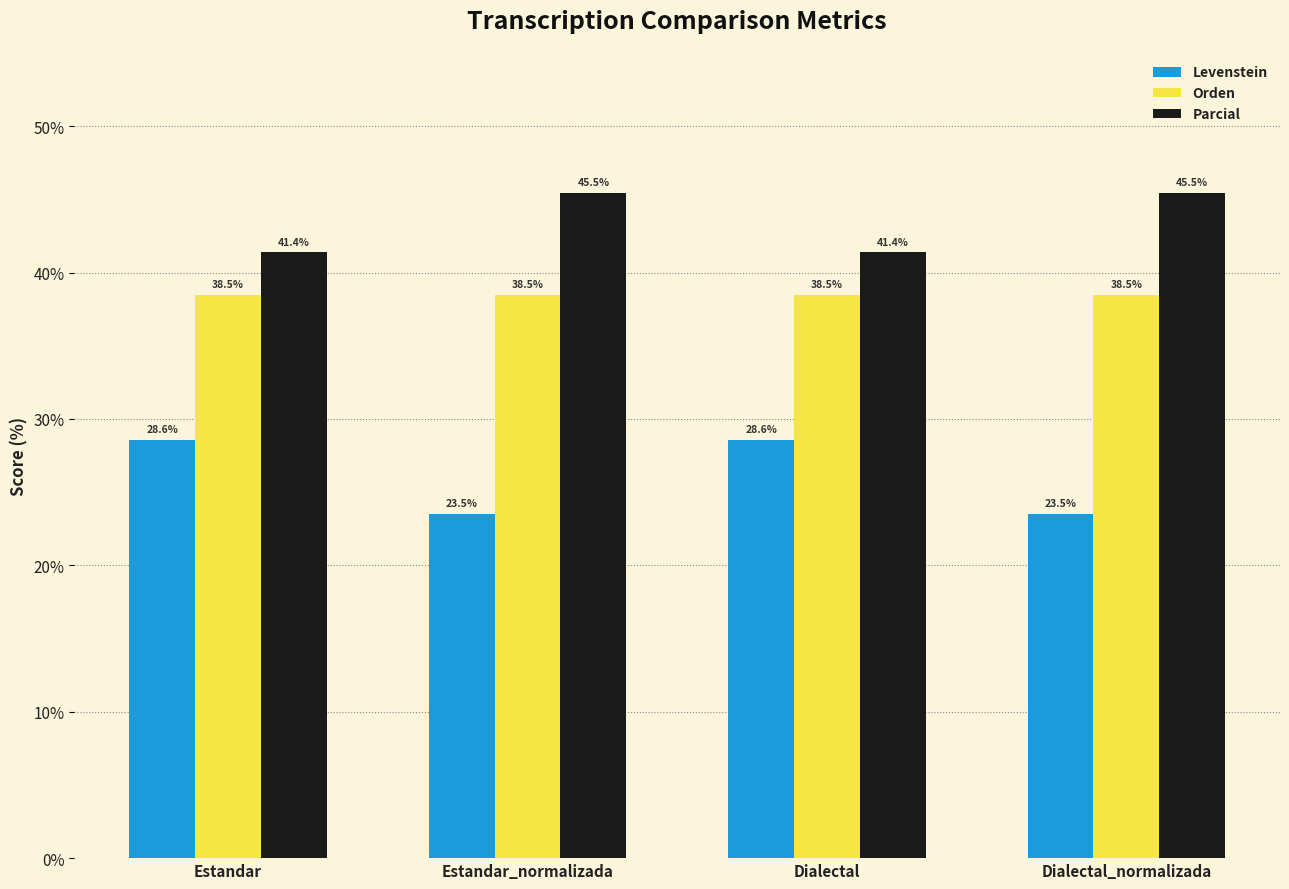

List the series in order of their peak value, highest first.

Parcial, Orden, Levenstein